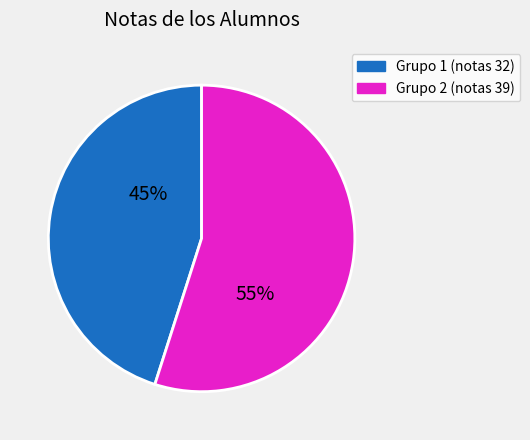

How many slices are in this pie chart?

2